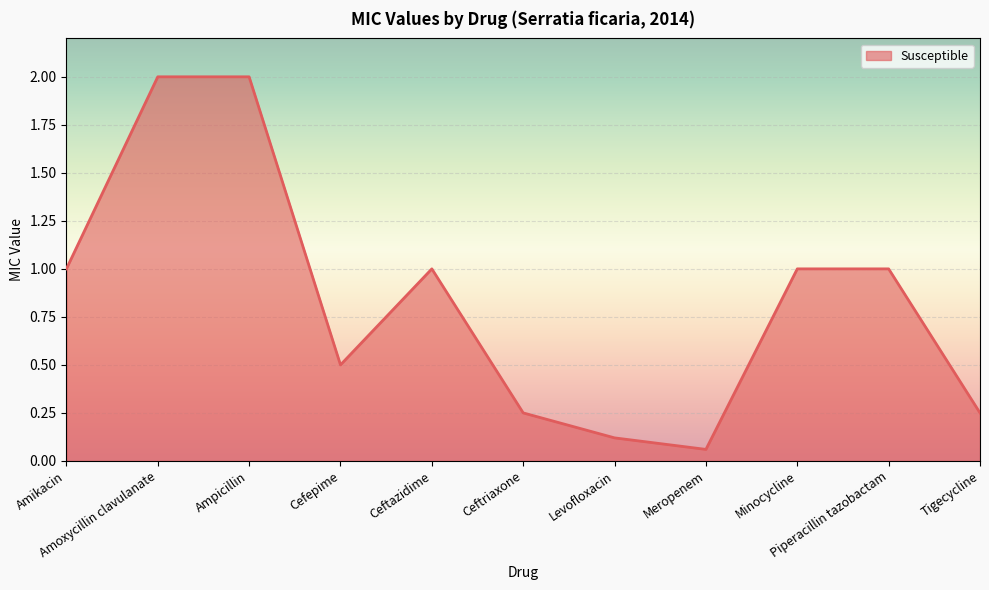

How many series are shown in this chart?

1